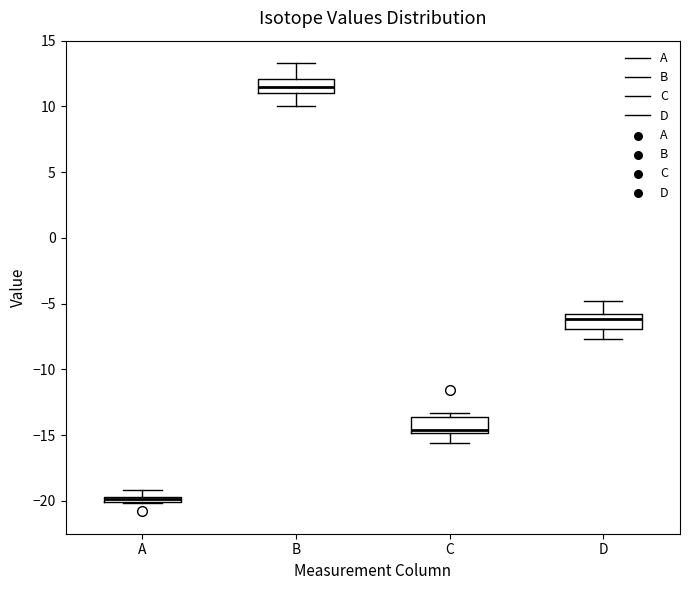

Where is the lower edge of the box for B on the y-axis? The values are not printed on the chart, so give them approximately, as read against the axis.

11.0